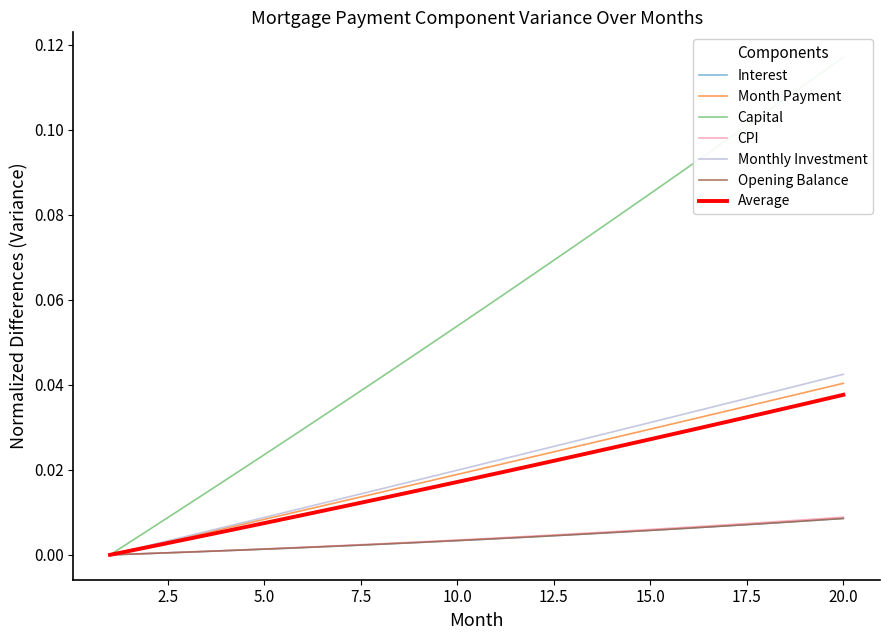

True or false: interest and monthly_investment cross at least once.

False